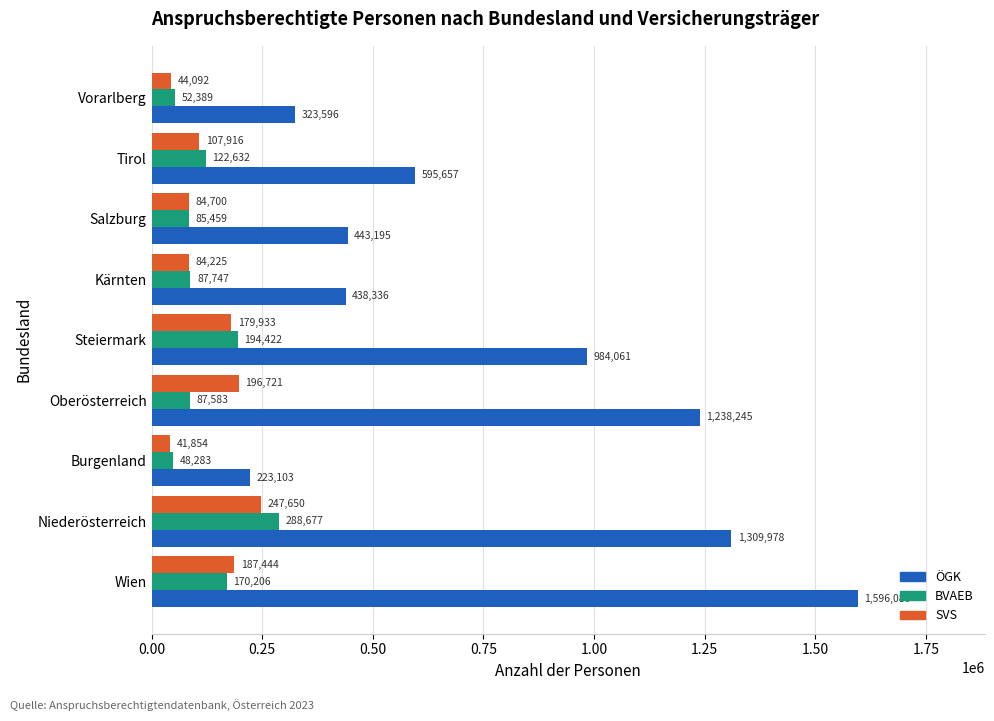

At which label does ÖGK reach its minimum?

Burgenland